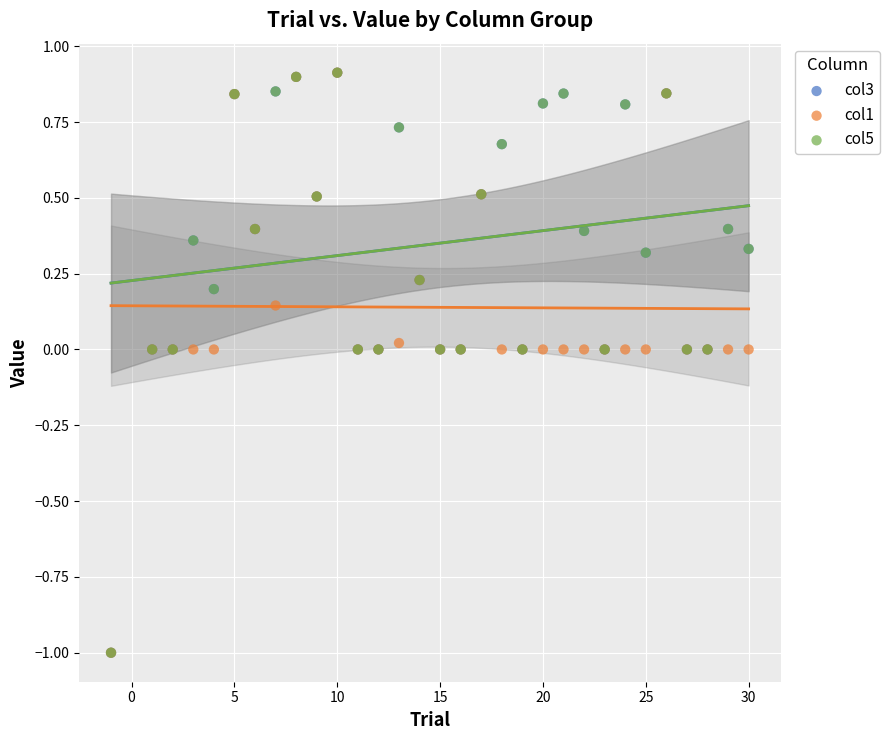

What are all the series names shown in the legend?

col3, col1, col5